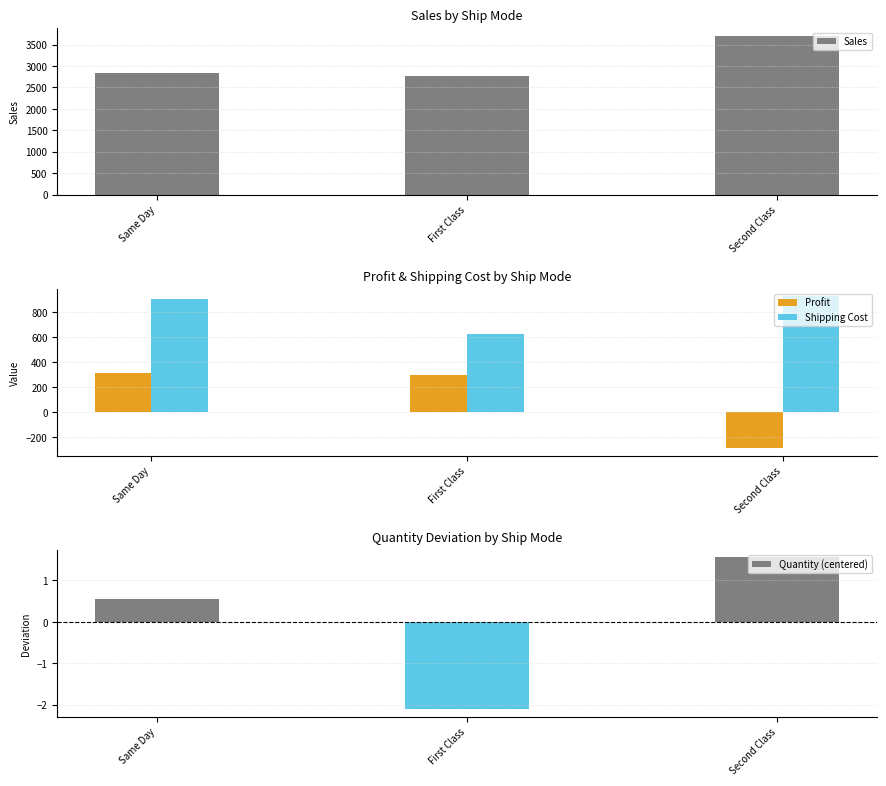

What position from the right is First Class?

2